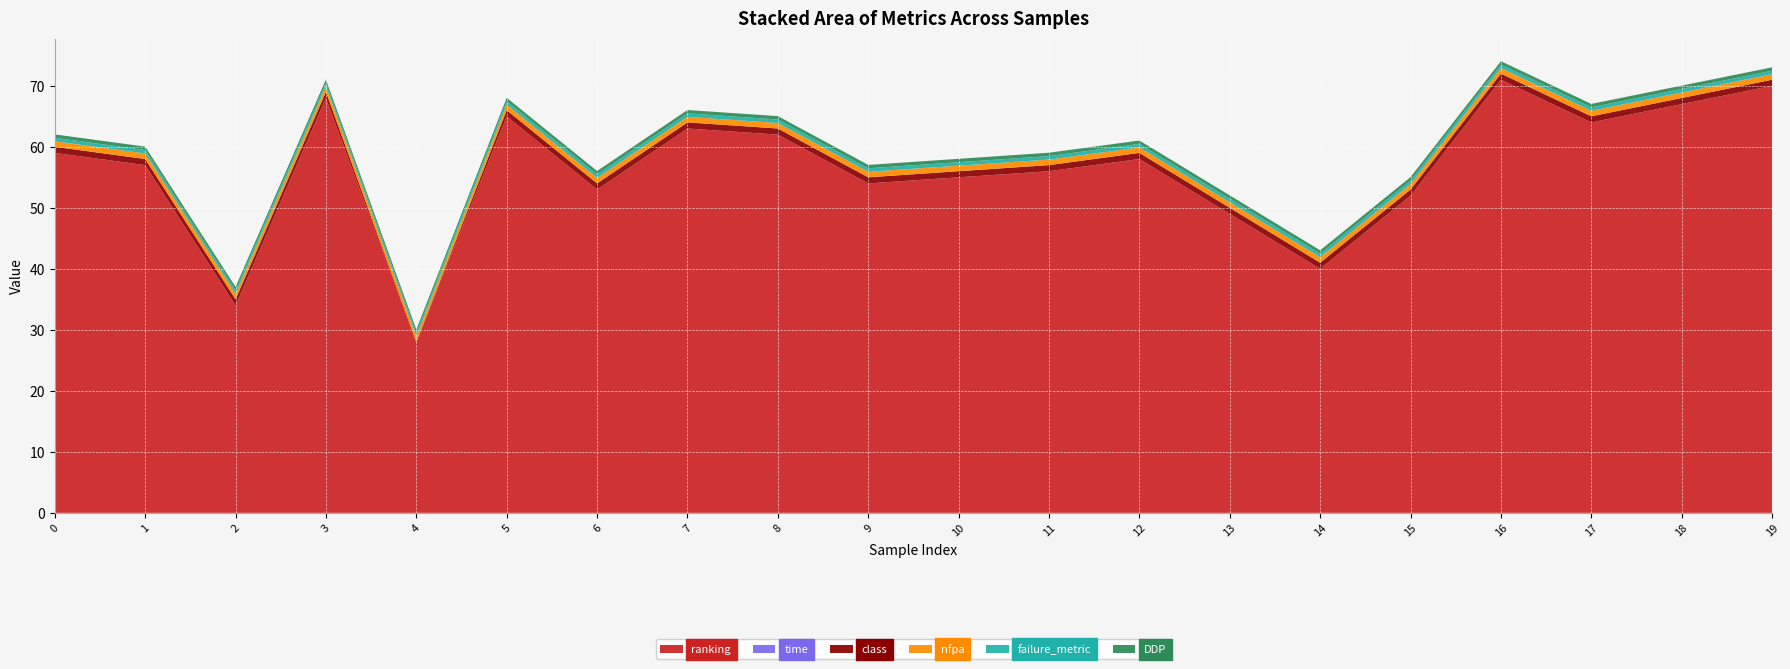

Reading left to right, what are all the values shown in this chart?

ranking: 59.0	57.0	34.0	68.0	28.0	65.0	53.0	63.0	62.0	54.0	55.0	56.0	58.0	49.0	40.0	52.0	71.0	64.0	67.0	70.0
time: 0.0	0.0	0.0	0.0	0.0	0.0	0.0	0.0	0.0	0.0	0.0	0.0	0.0	0.0	0.0	0.0	0.0	0.0	0.0	0.0
class: 1.0	1.0	1.0	1.0	0.0	1.0	1.0	1.0	1.0	1.0	1.0	1.0	1.0	1.0	1.0	1.0	1.0	1.0	1.0	1.0
nfpa: 0.9	0.9	0.9	0.9	0.9	0.9	0.9	0.9	0.9	0.9	0.9	0.9	0.9	0.9	0.9	0.9	0.9	0.9	0.9	0.9
failure_metric: 0.6	0.6	0.6	0.6	0.6	0.6	0.6	0.6	0.6	0.6	0.6	0.6	0.6	0.6	0.6	0.6	0.6	0.6	0.6	0.6
DDP: 0.6	0.6	0.6	0.6	0.6	0.6	0.6	0.6	0.6	0.6	0.6	0.6	0.6	0.6	0.6	0.6	0.6	0.6	0.6	0.6